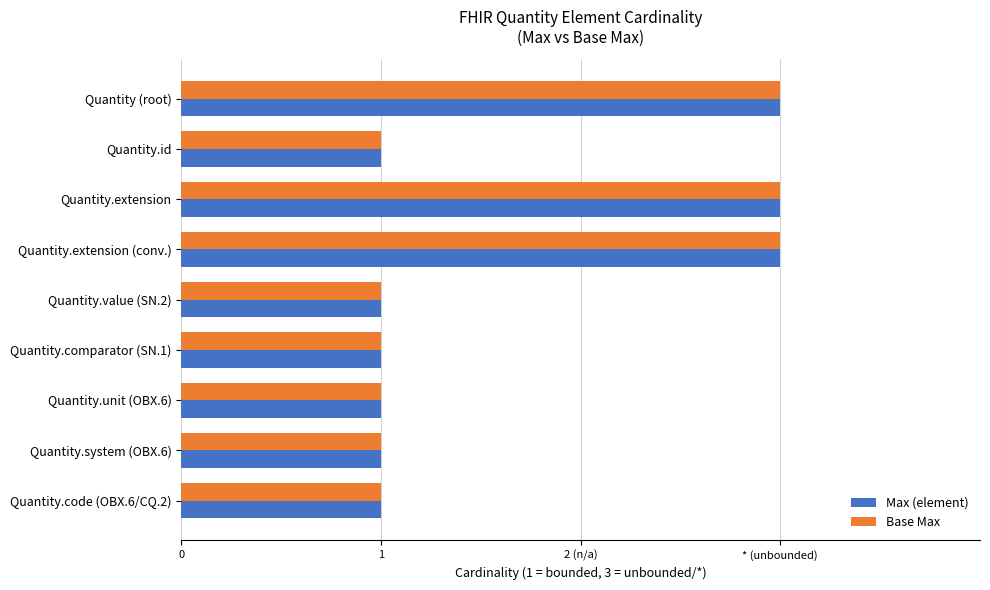

What are all the series names shown in the legend?

Max (element), Base Max